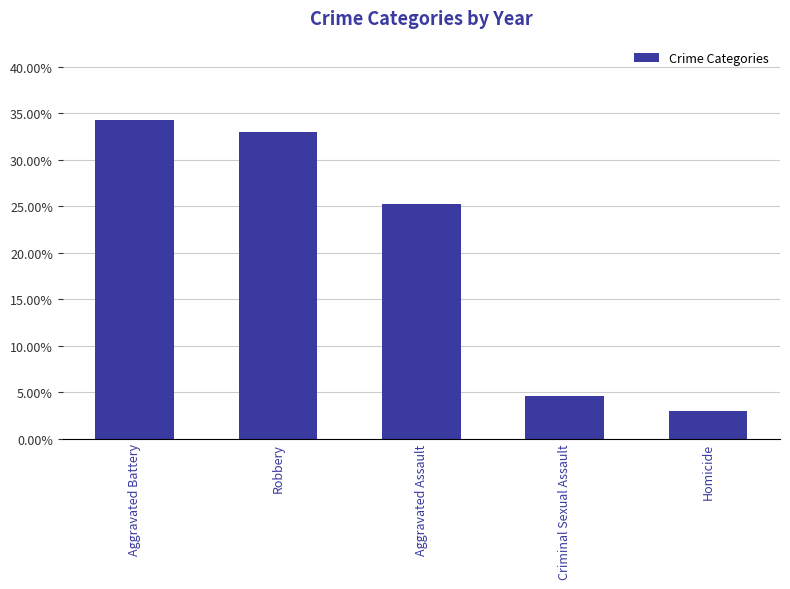

What is the greatest value displayed?

34.3